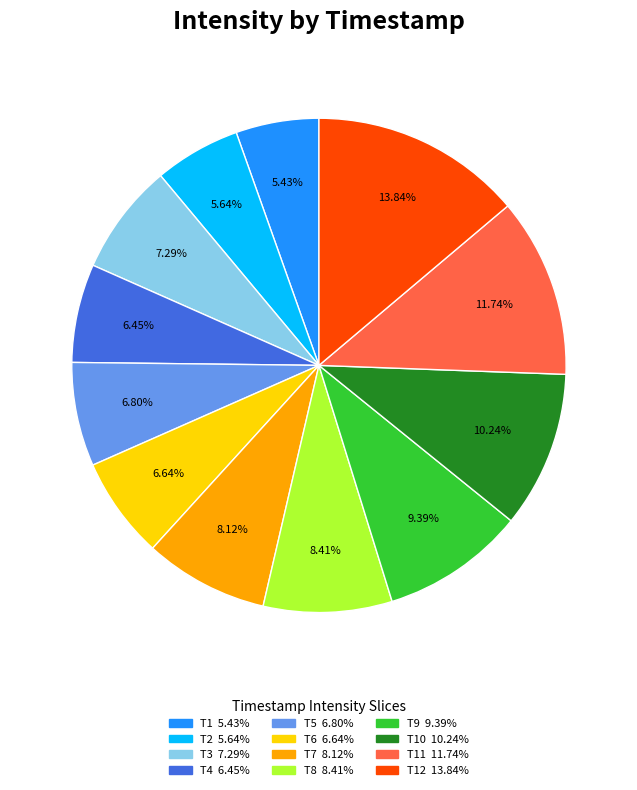

How many slices are in this pie chart?

12